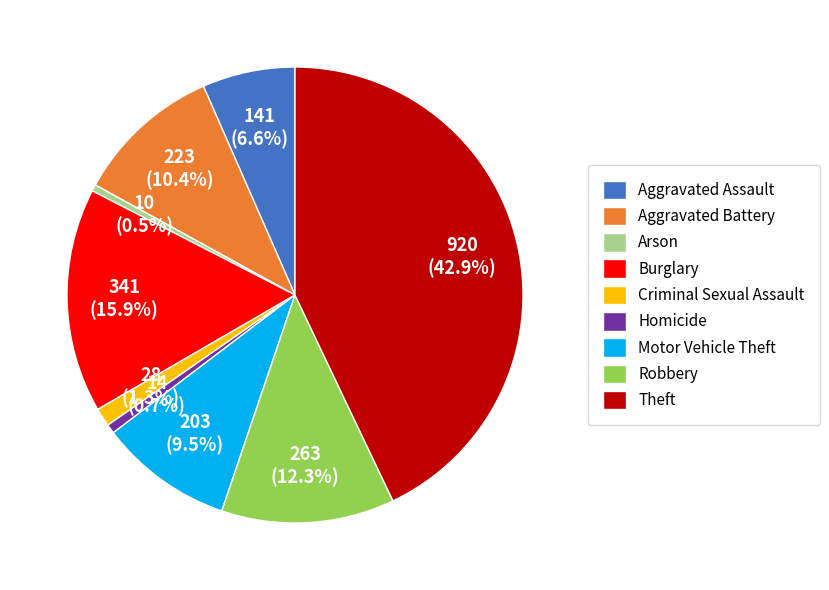

To the nearest percent, what portion does Homicide represent?

1%